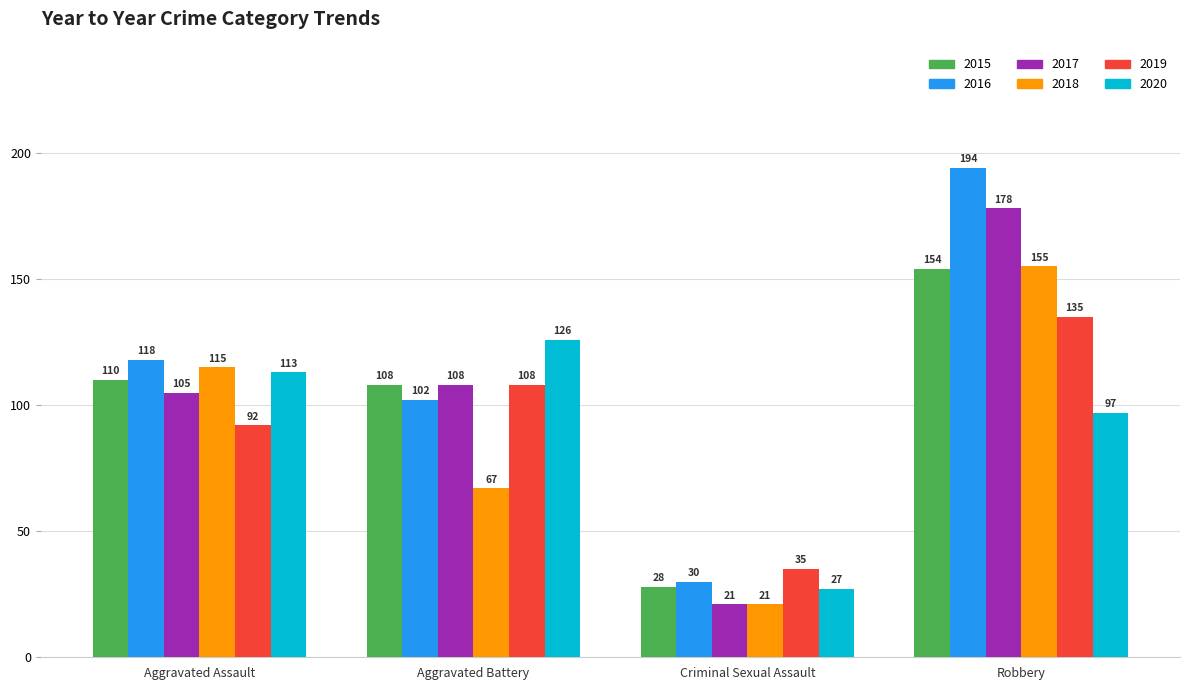

Rank the series by their maximum value, from highest to lowest.

2016, 2017, 2018, 2015, 2019, 2020